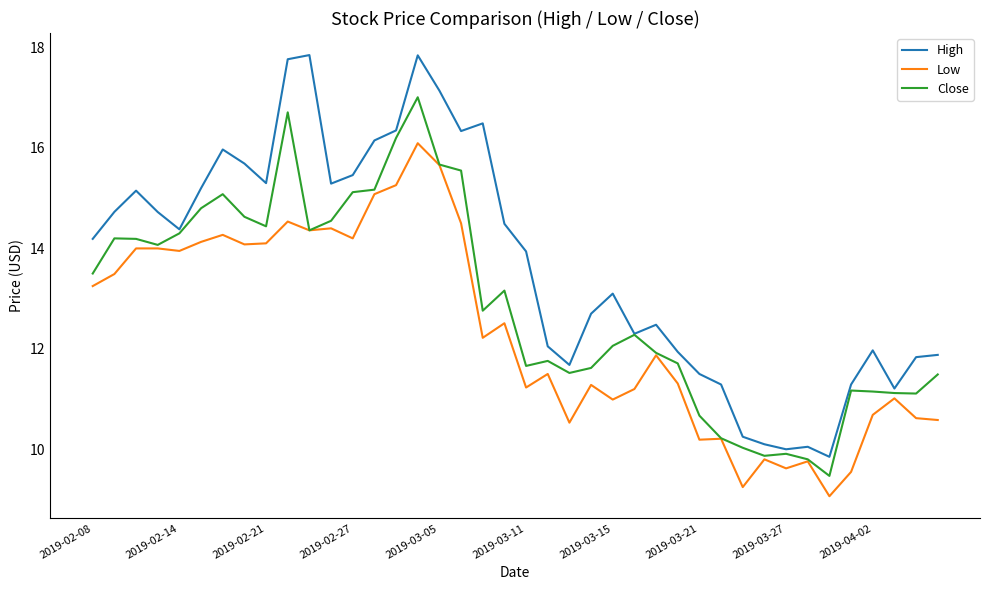

List the series in order of their overall mean, lowest first.

Low, Close, High